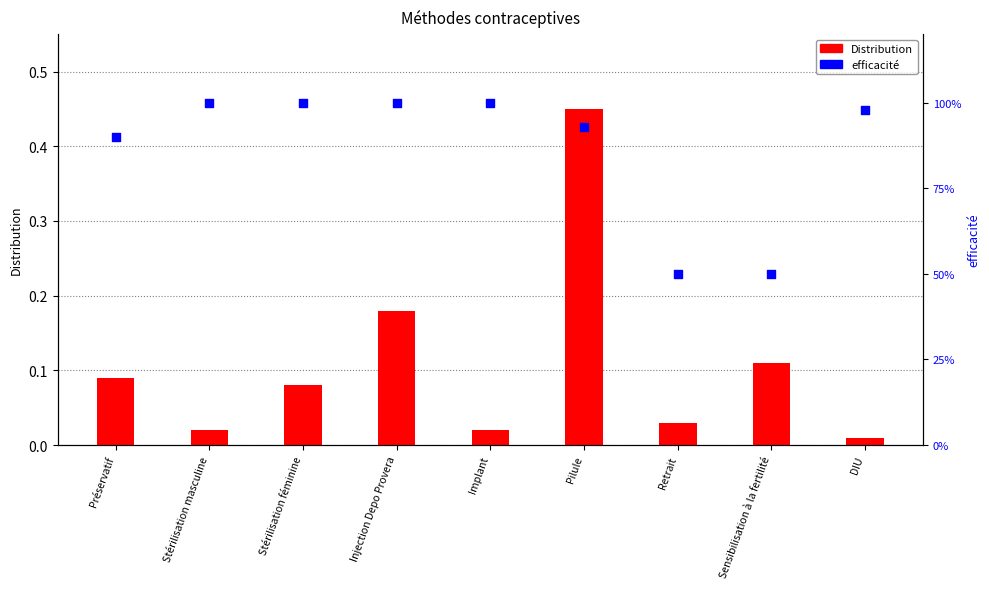

What are all the series names shown in the legend?

Distribution, efficacité